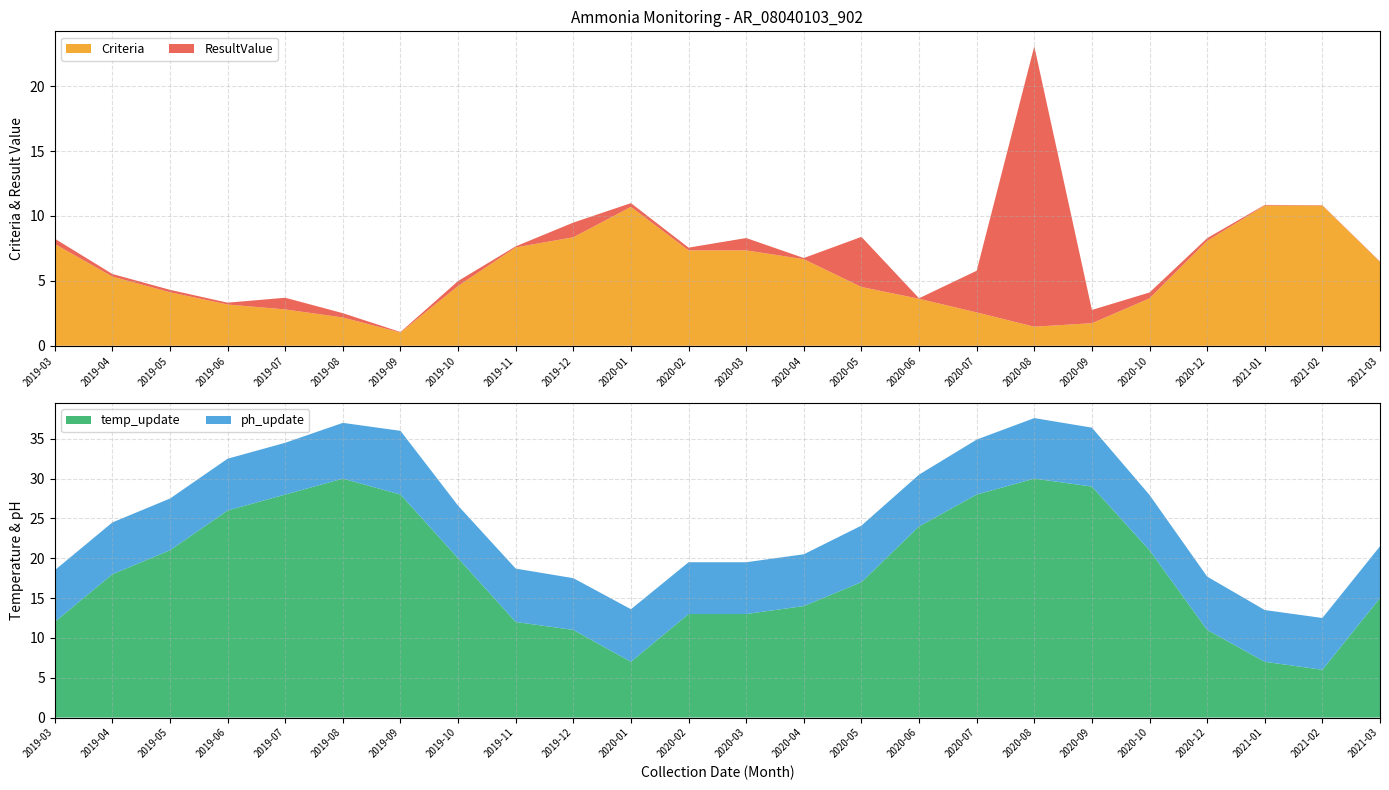

Reading left to right, what are all the values shown in this chart?

ResultValue: 2019-03=0.4	2019-04=0.2	2019-05=0.2	2019-06=0.1	2019-07=0.9	2019-08=0.3	2019-09=0.0	2019-10=0.4	2019-11=0.1	2019-12=1.1	2020-01=0.3	2020-02=0.2	2020-03=0.9	2020-04=0.1	2020-05=3.9	2020-06=0.0	2020-07=3.2	2020-08=21.6	2020-09=1.0	2020-10=0.5	2020-12=0.2	2021-01=0.1	2021-02=0.0	2021-03=0.0
Criteria: 2019-03=7.8	2019-04=5.3	2019-05=4.1	2019-06=3.2	2019-07=2.8	2019-08=2.2	2019-09=1.0	2019-10=4.6	2019-11=7.6	2019-12=8.4	2020-01=10.7	2020-02=7.3	2020-03=7.3	2020-04=6.7	2020-05=4.5	2020-06=3.6	2020-07=2.6	2020-08=1.5	2020-09=1.7	2020-10=3.6	2020-12=8.1	2021-01=10.8	2021-02=10.8	2021-03=6.5
temp_update: 2019-03=12.0	2019-04=18.0	2019-05=21.0	2019-06=26.0	2019-07=28.0	2019-08=30.0	2019-09=28.0	2019-10=20.0	2019-11=12.0	2019-12=11.0	2020-01=7.0	2020-02=13.0	2020-03=13.0	2020-04=14.0	2020-05=17.0	2020-06=24.0	2020-07=28.0	2020-08=30.0	2020-09=29.0	2020-10=21.0	2020-12=11.0	2021-01=7.0	2021-02=6.0	2021-03=15.0
ph_update: 2019-03=6.5	2019-04=6.5	2019-05=6.5	2019-06=6.5	2019-07=6.5	2019-08=7.0	2019-09=8.0	2019-10=6.6	2019-11=6.7	2019-12=6.5	2020-01=6.6	2020-02=6.5	2020-03=6.5	2020-04=6.5	2020-05=7.1	2020-06=6.5	2020-07=6.9	2020-08=7.6	2020-09=7.4	2020-10=7.0	2020-12=6.7	2021-01=6.5	2021-02=6.5	2021-03=6.5